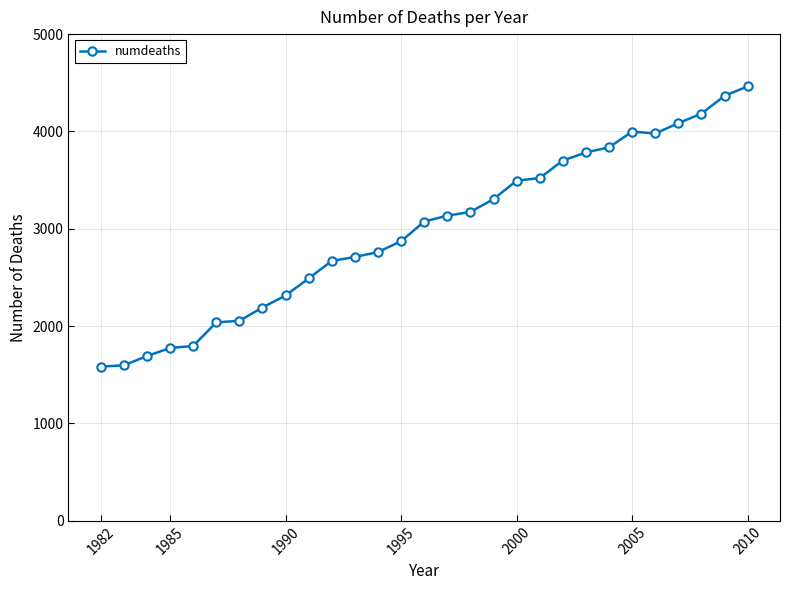

What is the maximum value shown in the chart?

4463